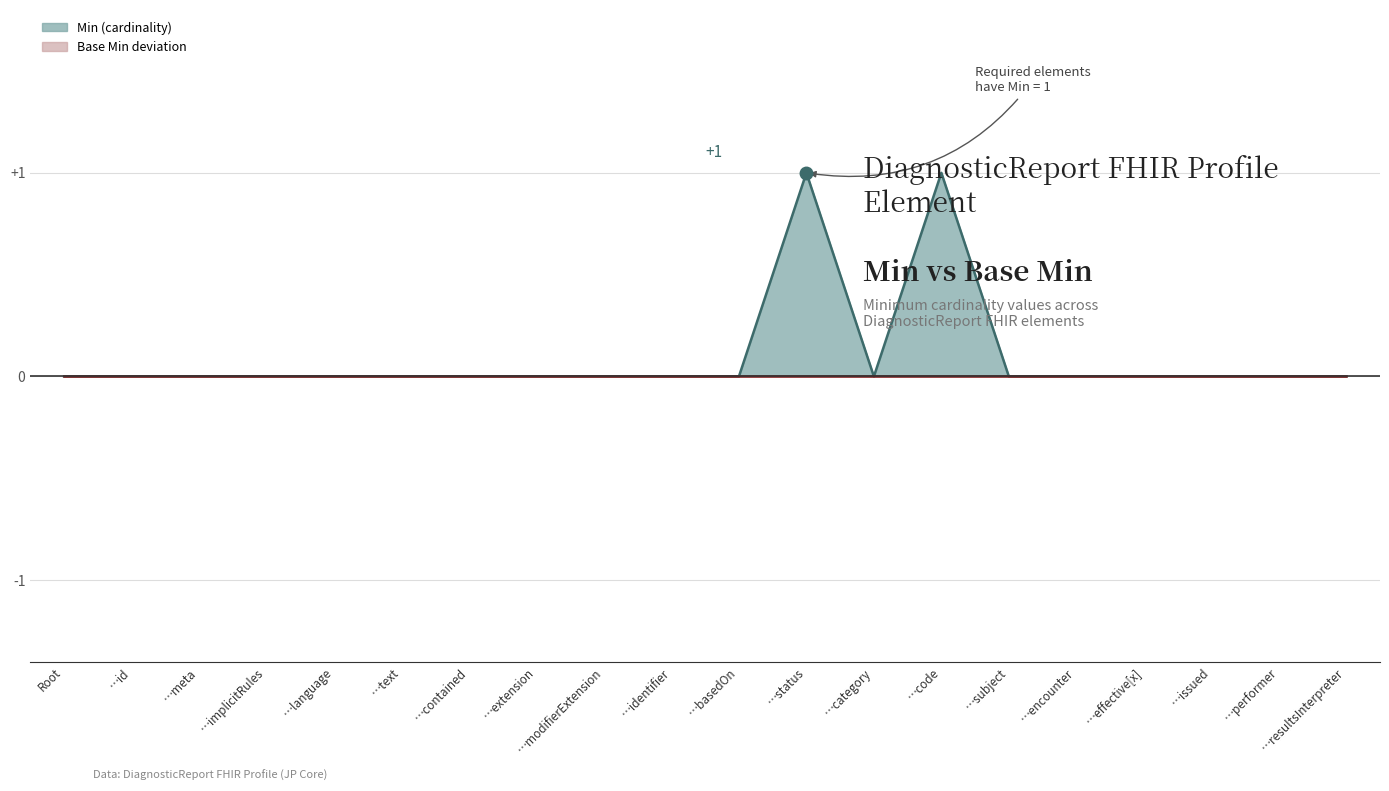

The Diff line series shows 0 at …id. True or false?

True